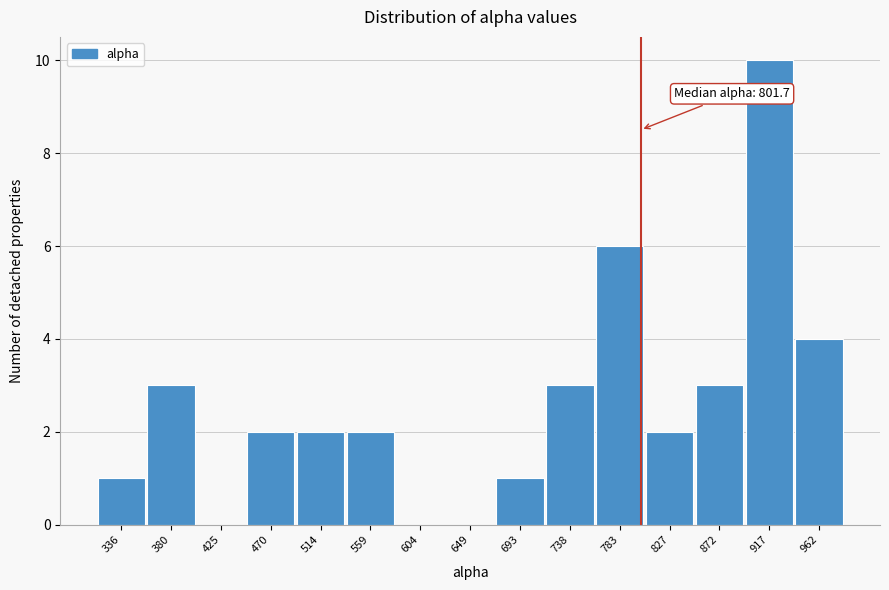

Which range on the x-axis has the tallest bar?

895 to 940